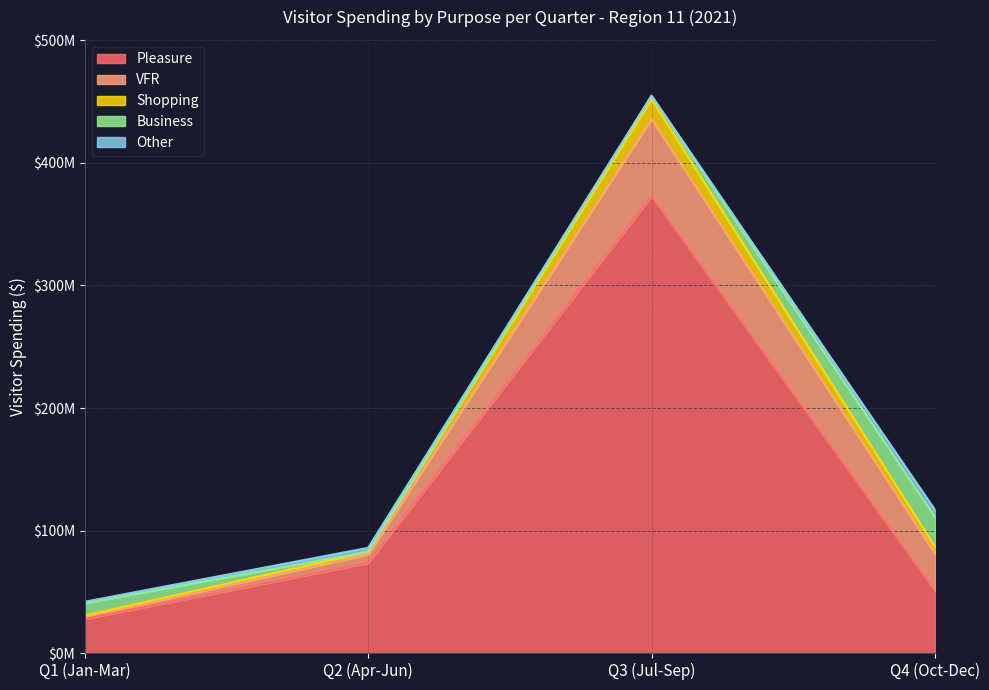

Between Q1 (Jan-Mar) and Q3 (Jul-Sep), which series saw the biggest shift?

Pleasure